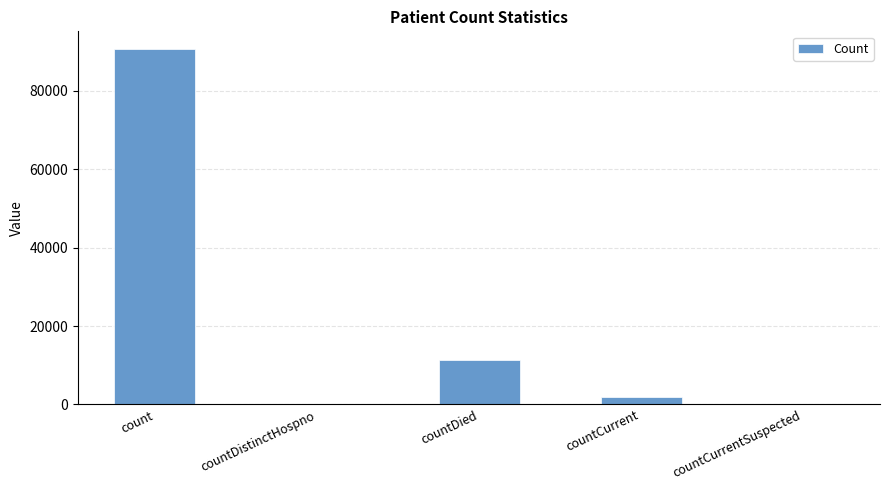

What is the sum of all values?

104036